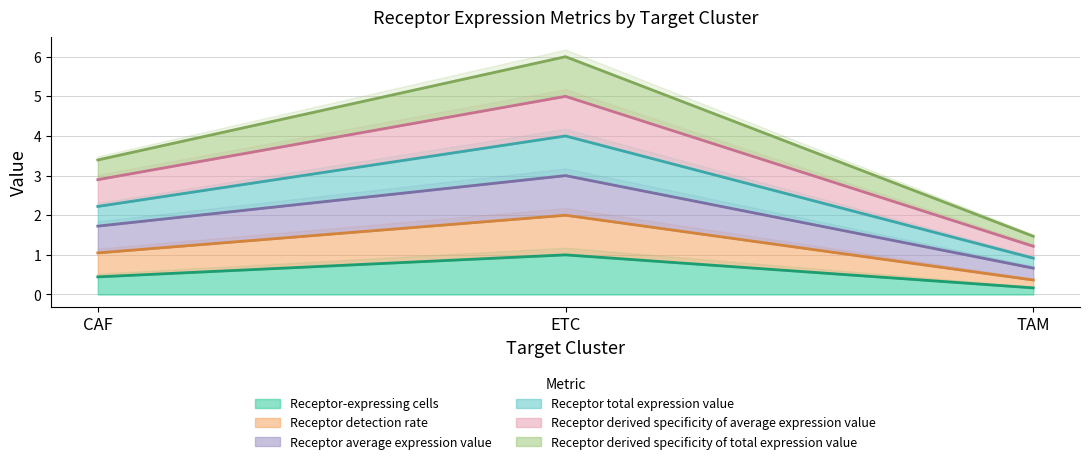

At how many categories does at least one series exceed 3?

2